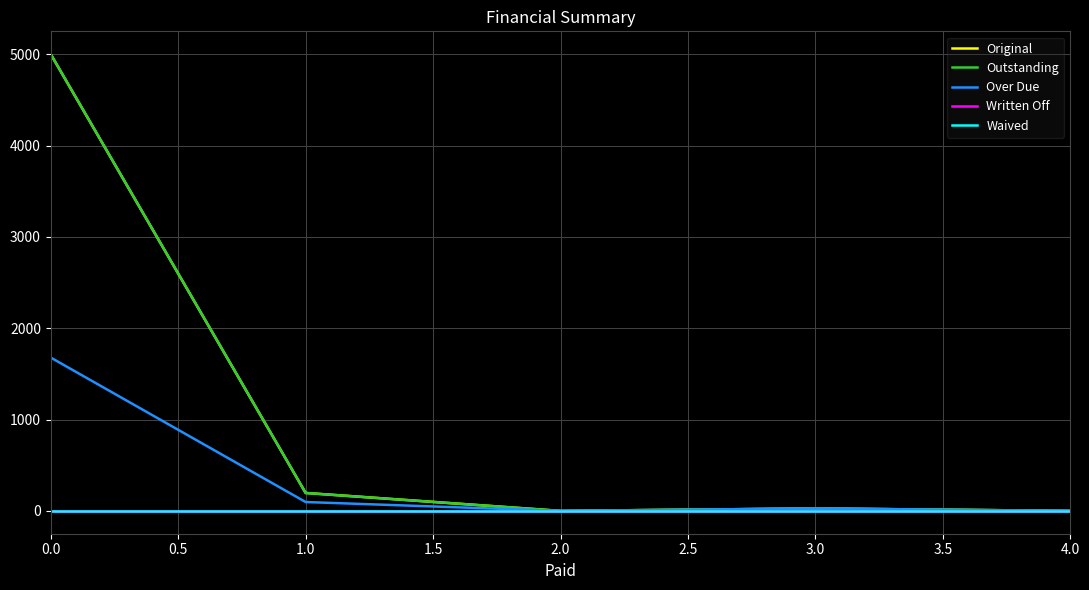

Is this an area chart (filled region under the line)?

No